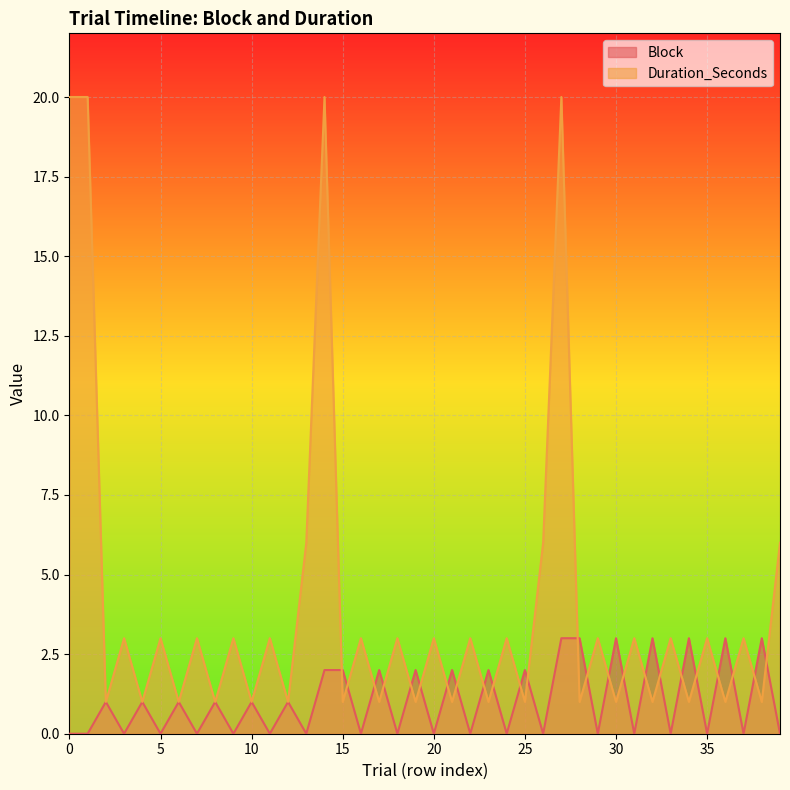

True or false: Block has more than 1 interior local peaks.

True